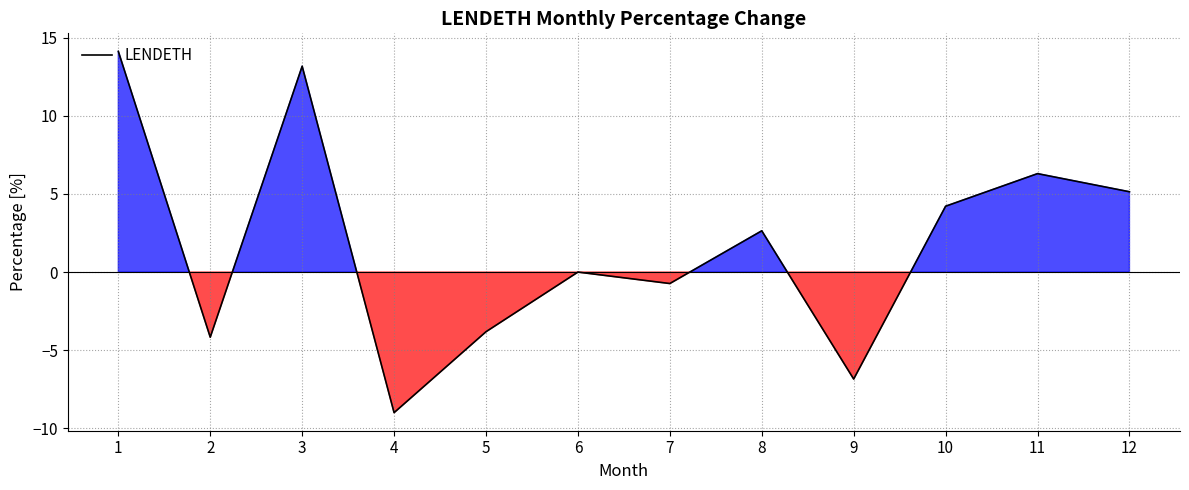

Where is the first local minimum?

2